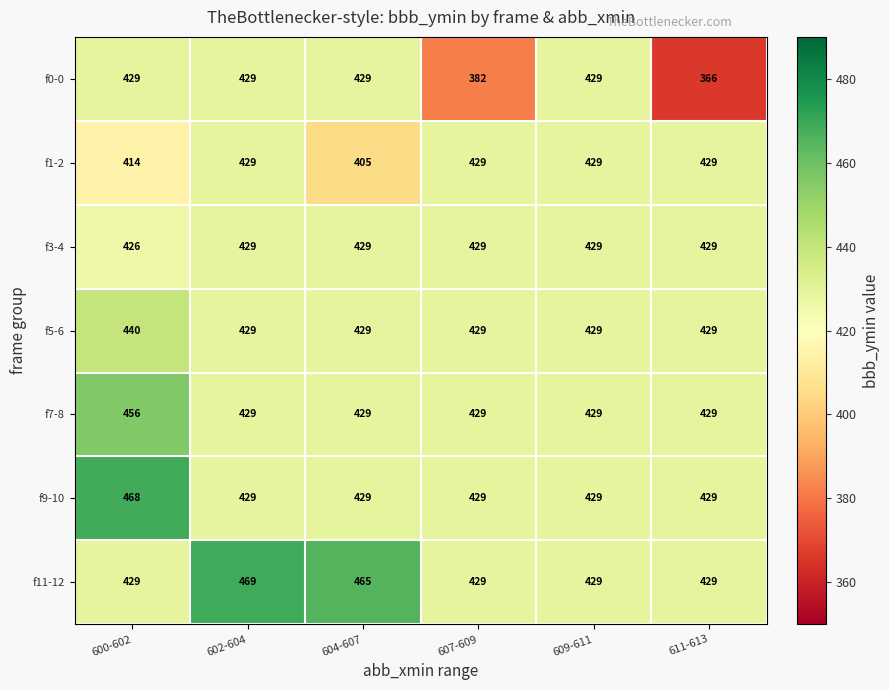

How many f3-4 values are between 429 and 430?

5